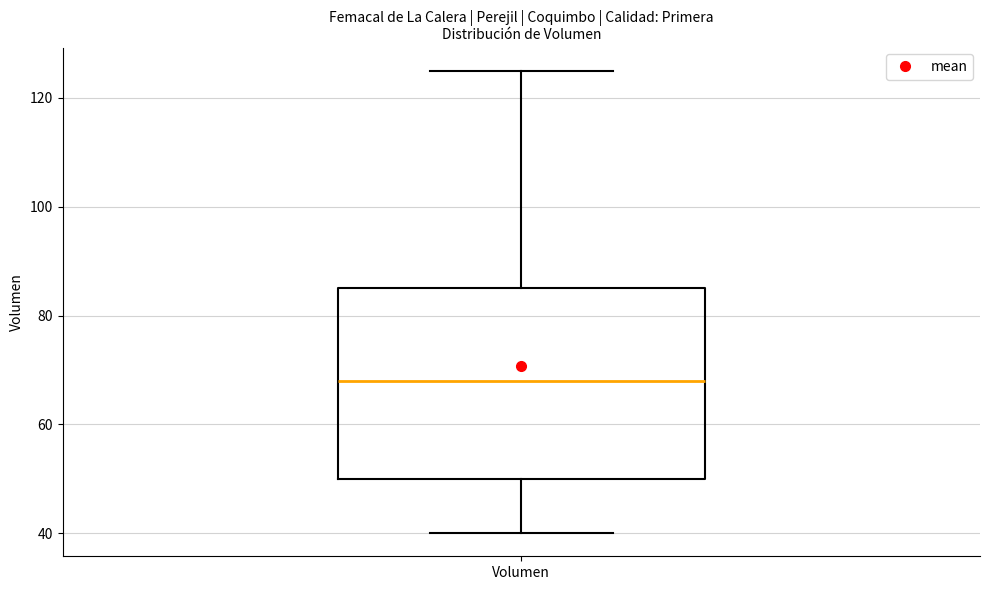

Read this box plot against the y-axis: the position of the median line, the range covered by the box, and the ends of both whiskers. The values are not printed on the chart, so give them approximately, as read against the axis.

median 68, box 50 to 86, whiskers 40 to 126